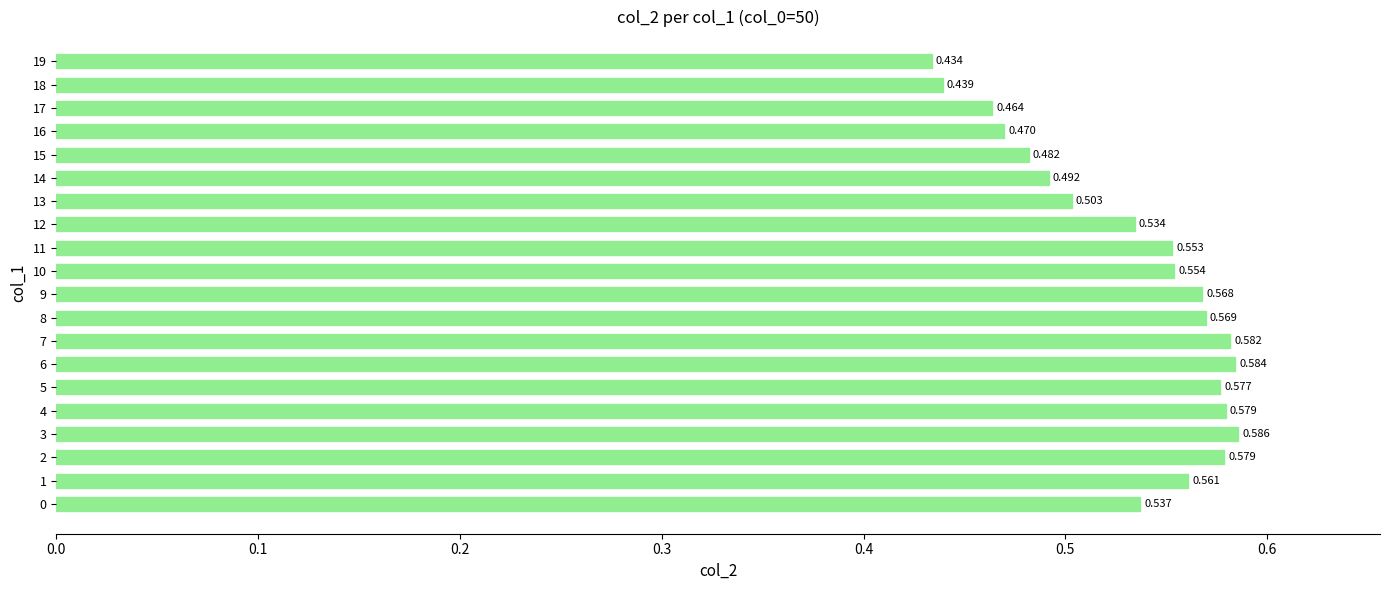

What is the greatest value displayed?

0.6